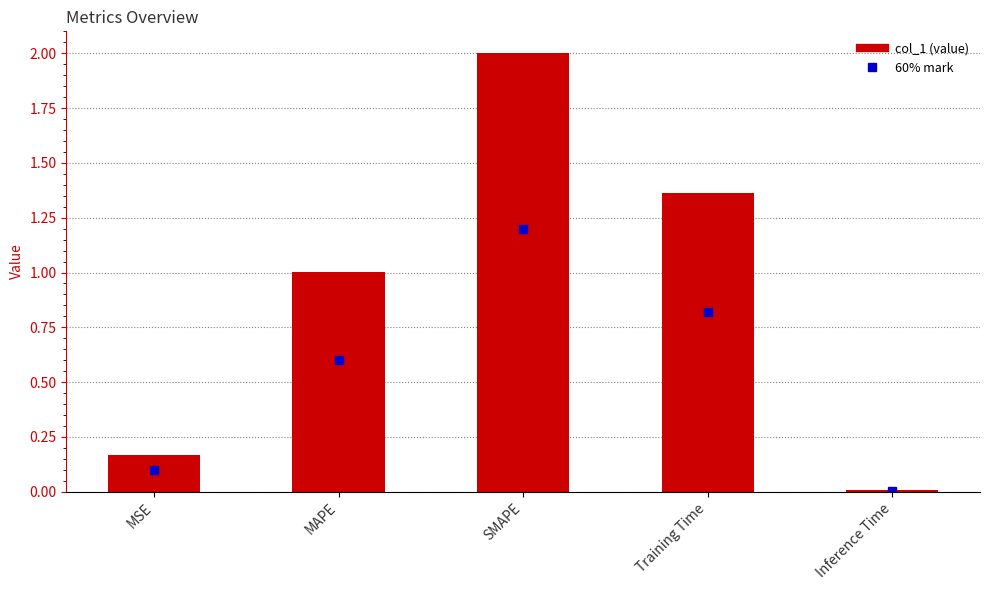

How many bars are there in total?

5